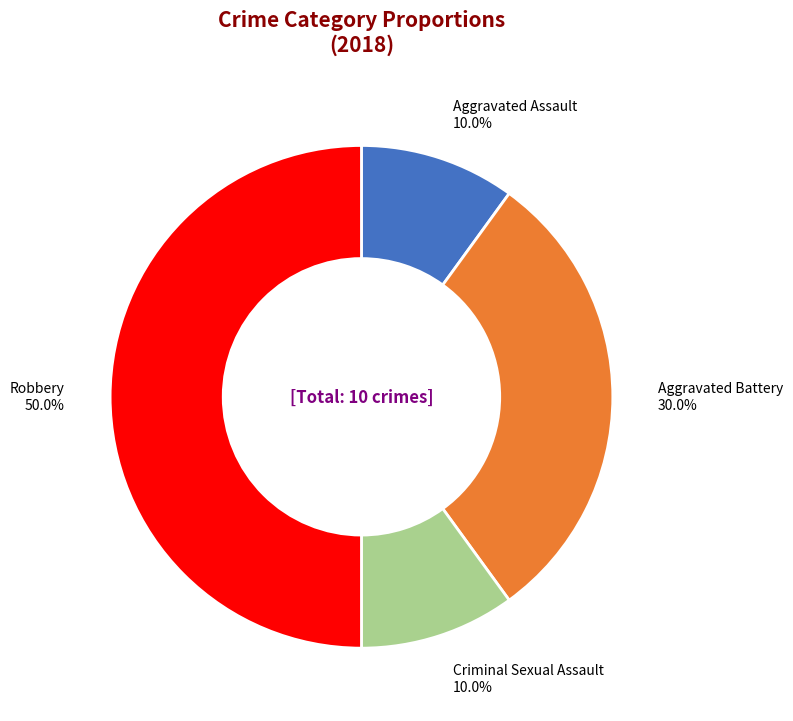

How much of the chart is everything except Aggravated Assault?

90.0%